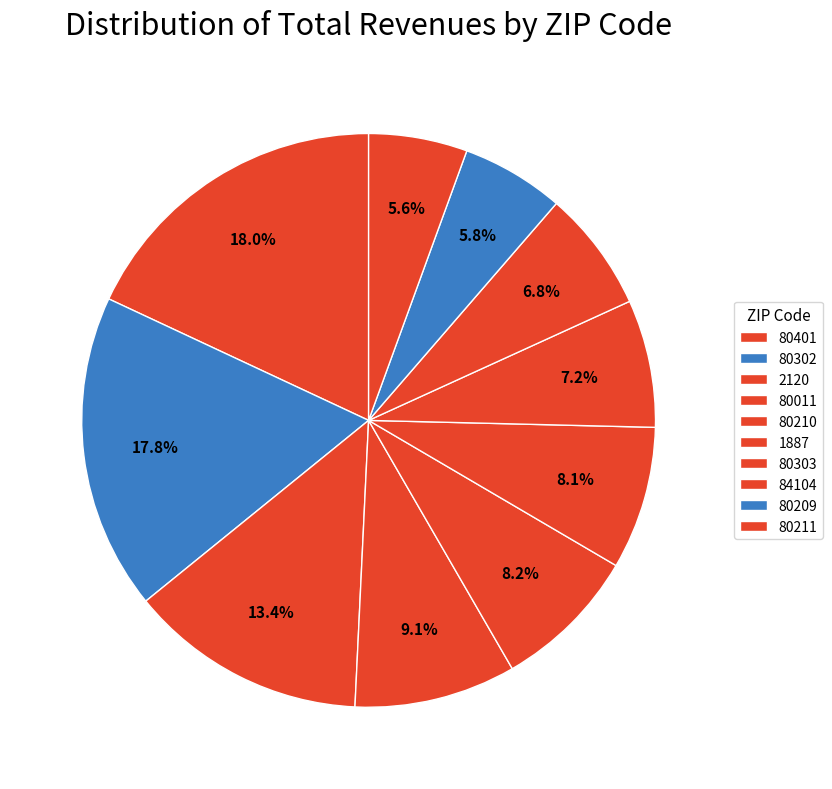

Does 84104 account for over 50% of the chart?

No